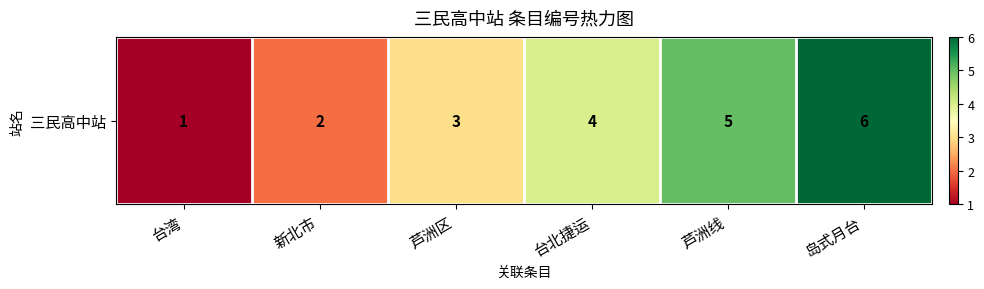

Reading right to left, list all the values displayed in this chart.

岛式月台=6	芦洲线=5	台北捷运=4	芦洲区=3	新北市=2	台湾=1